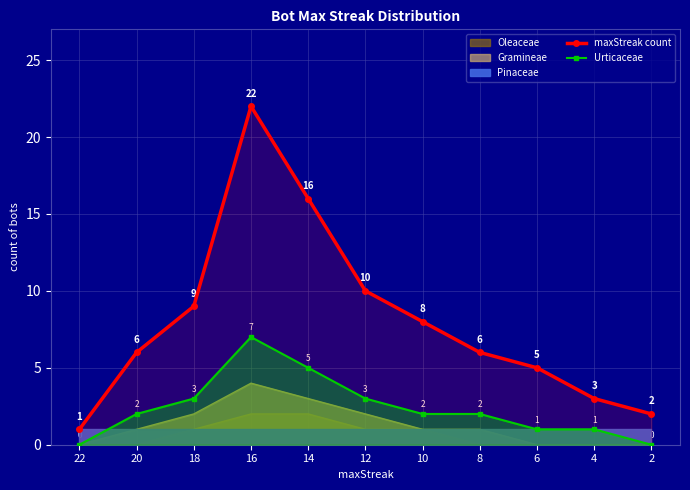

What is the difference between the maxStreak count values at 6 and 20?

1